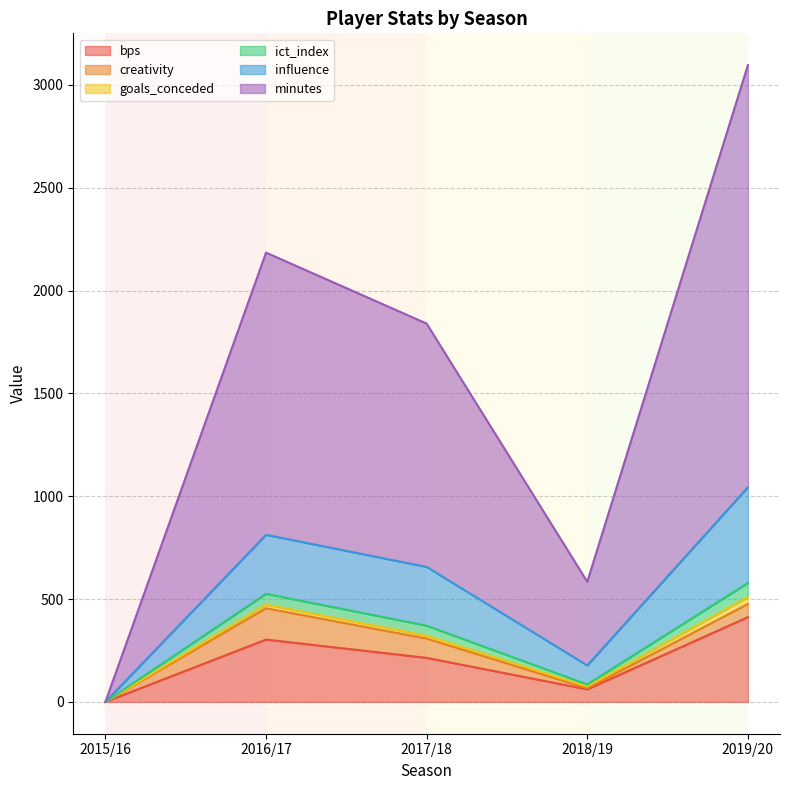

At which category is the sum across all series the highest?

2019/20